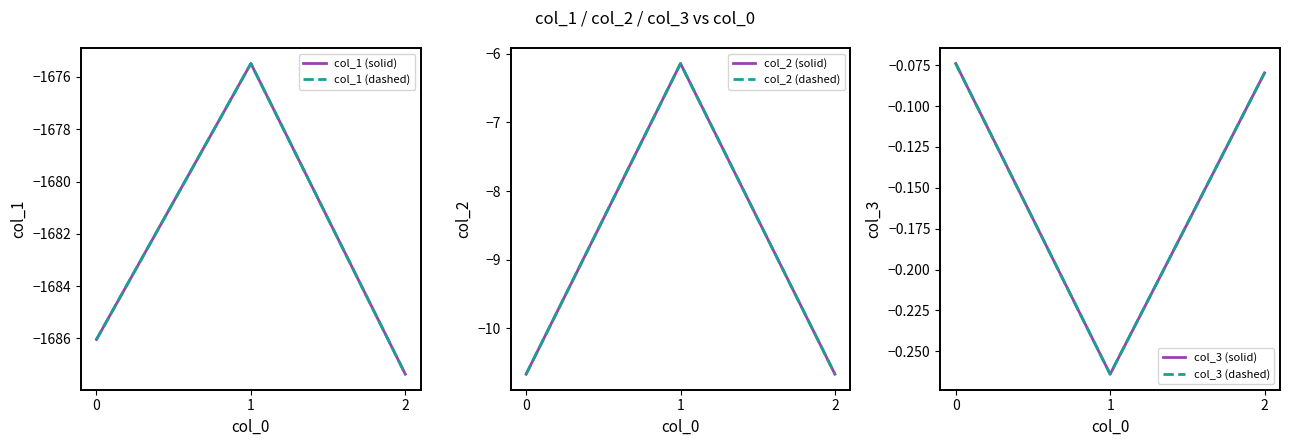

How many categories are shown in the chart?

3